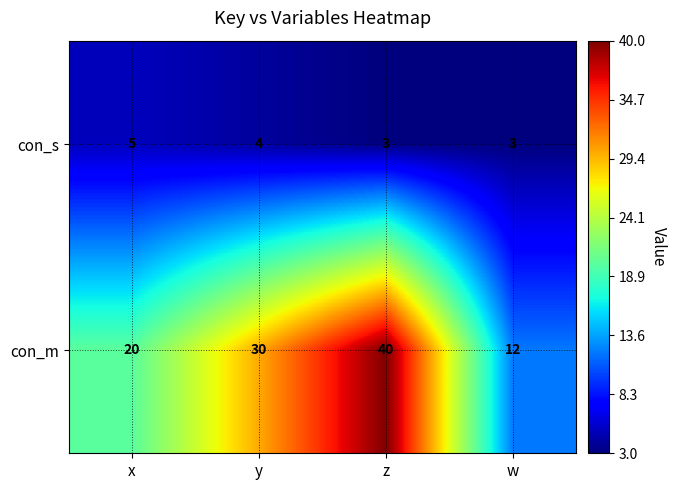

List the series in order of their overall mean, lowest first.

con_s, con_m